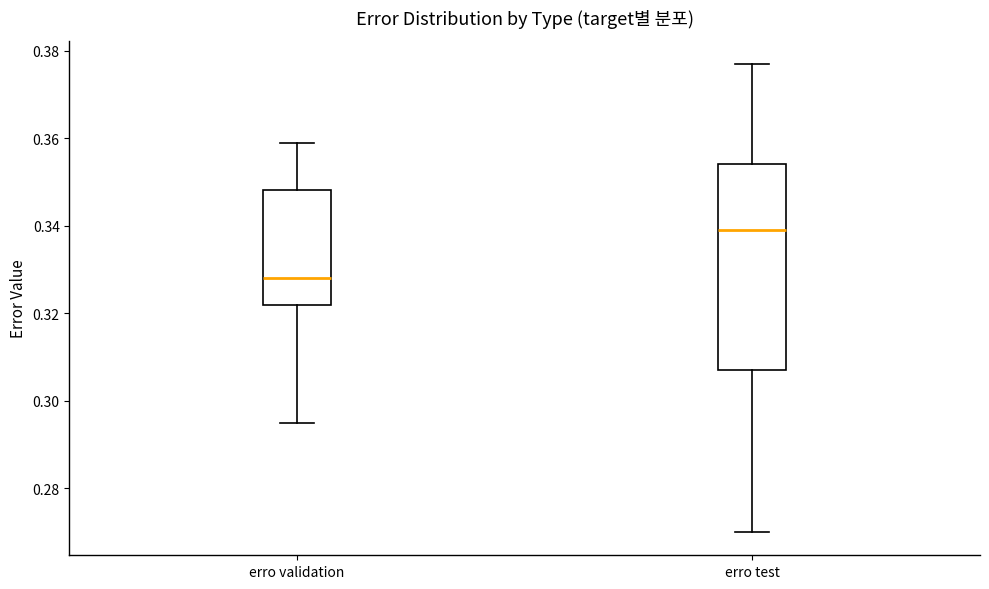

Reading left to right, transcribe this box plot: for each box, give where its median line is, the range the box spans, and where its two whiskers end, as read against the y-axis. The values are not printed on the chart, so give them approximately, as read against the axis.

erro validation: median 0.328, box 0.322 to 0.348, whiskers 0.296 to 0.360
erro test: median 0.340, box 0.308 to 0.354, whiskers 0.270 to 0.378